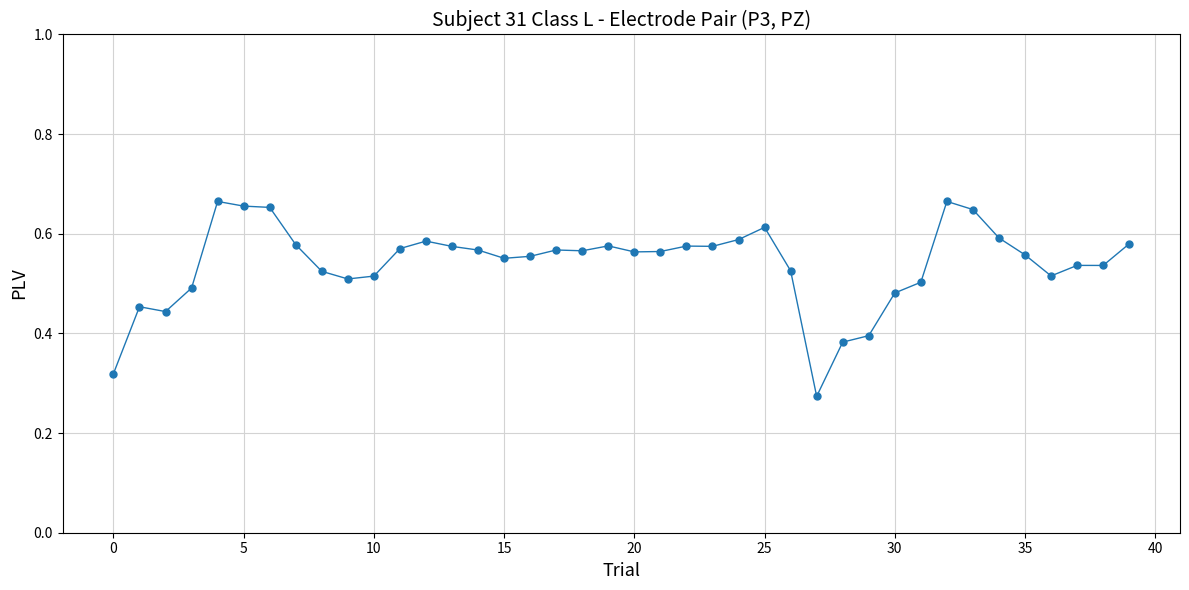

Count the values in the range 0 to 1.

40